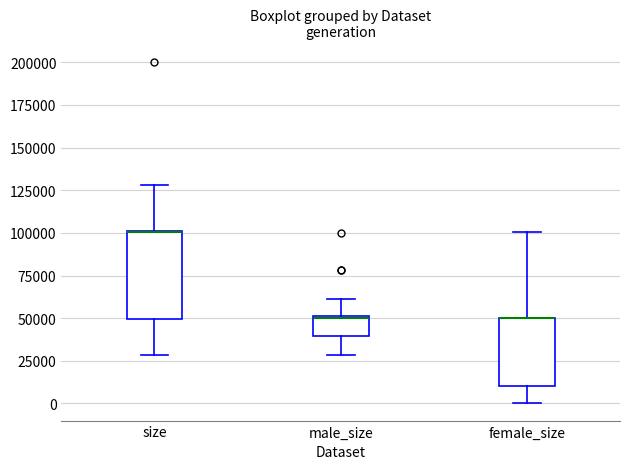

Where does the upper whisker of the box for male_size end on the y-axis? The values are not printed on the chart, so give them approximately, as read against the axis.

60000